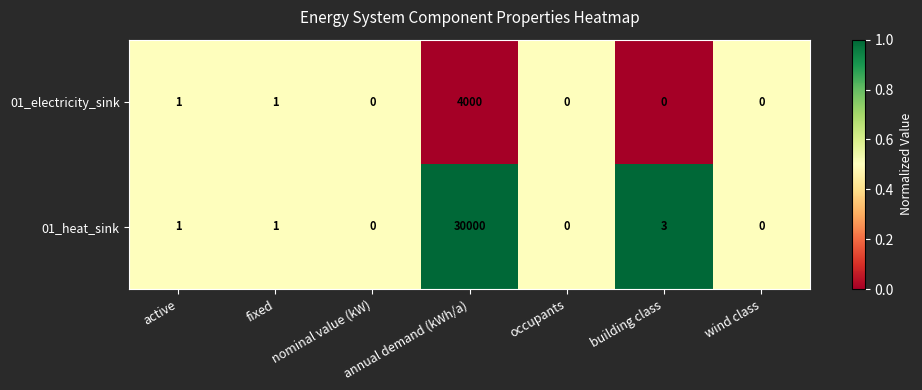

Count the number of categories in the chart.

7